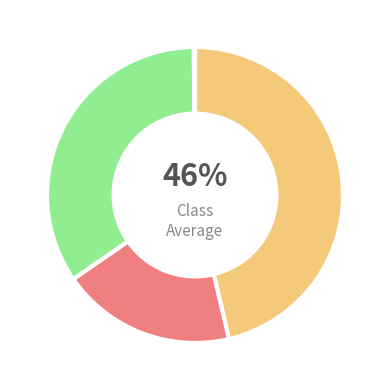

Is there a majority slice in this chart?

No